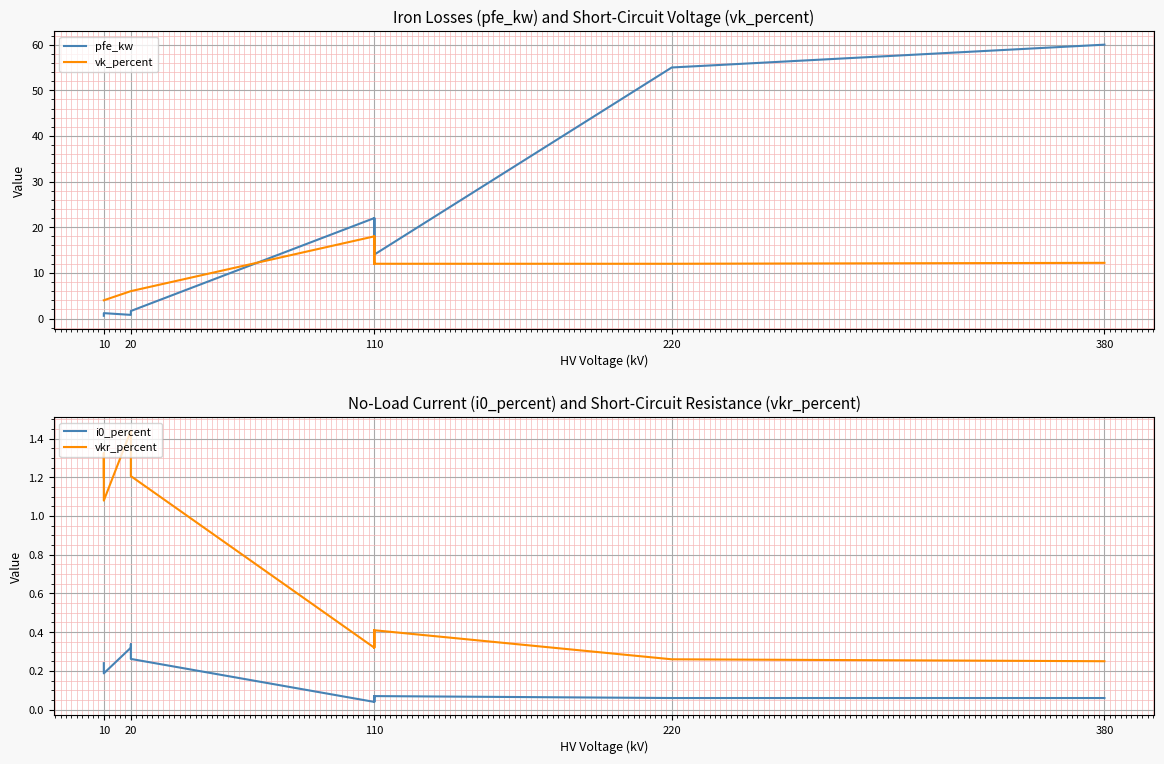

How many values in the pfe_kw series exceed 14?

6